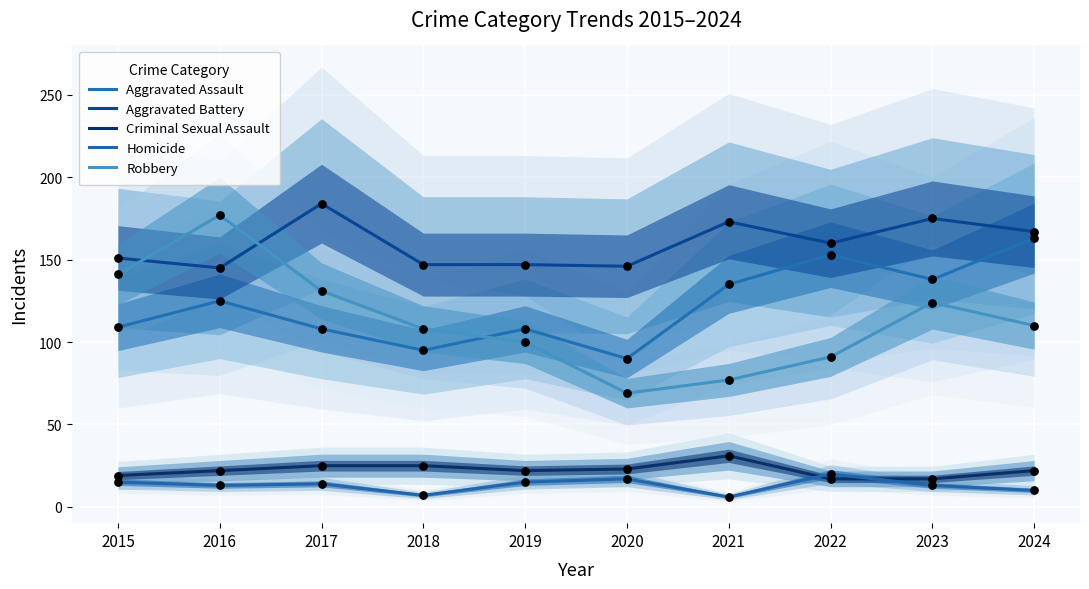

Which series has the widest spread of Y values?

Robbery